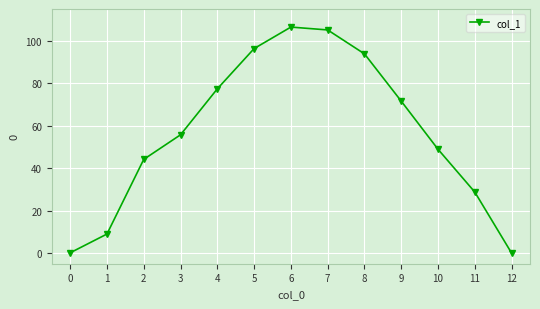

What is the change in value from 4 to 9?

-5.8